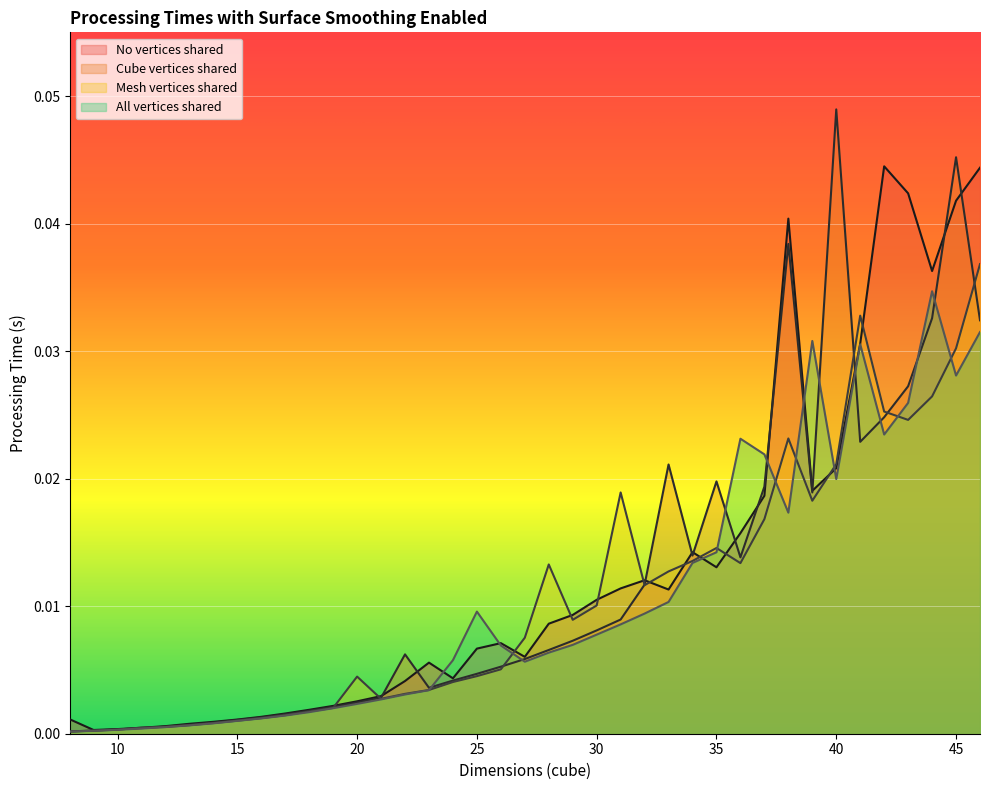

Which series ends up on top after the final intersection of Cube vertices shared and No vertices shared?

No vertices shared